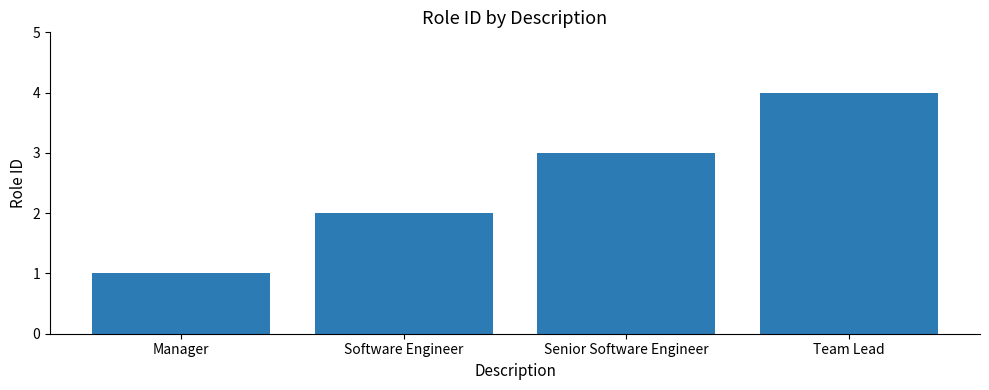

Approximately how many times larger is the value at Manager compared to Senior Software Engineer?

0.3